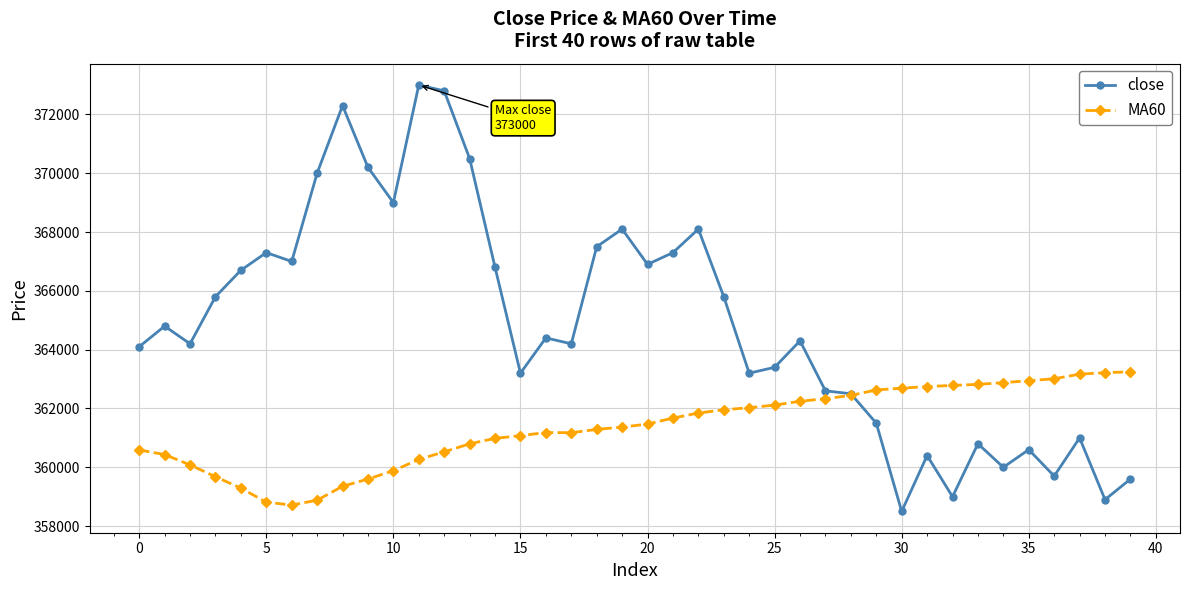

True or false: MA60 and close cross at least once.

True